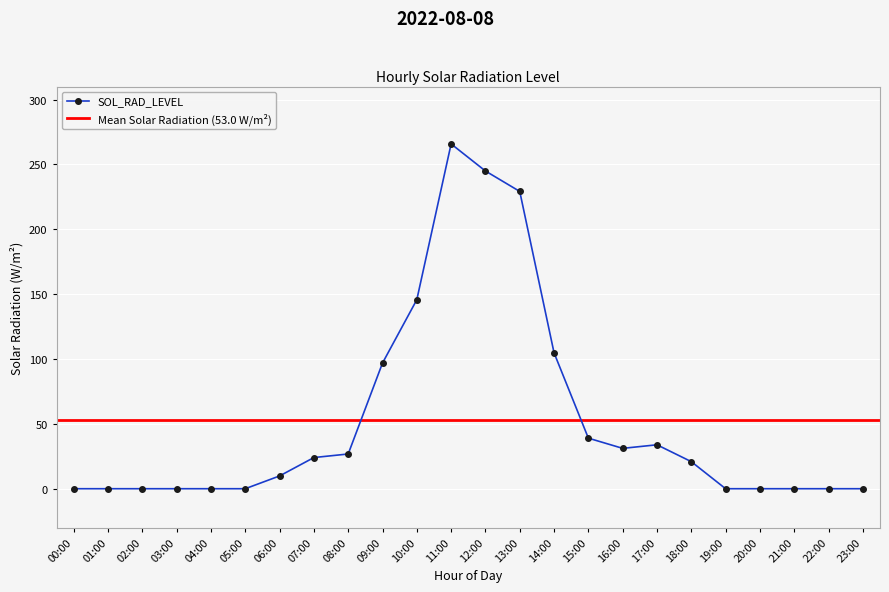

At which category does the chart reach its peak across all series?

11:00